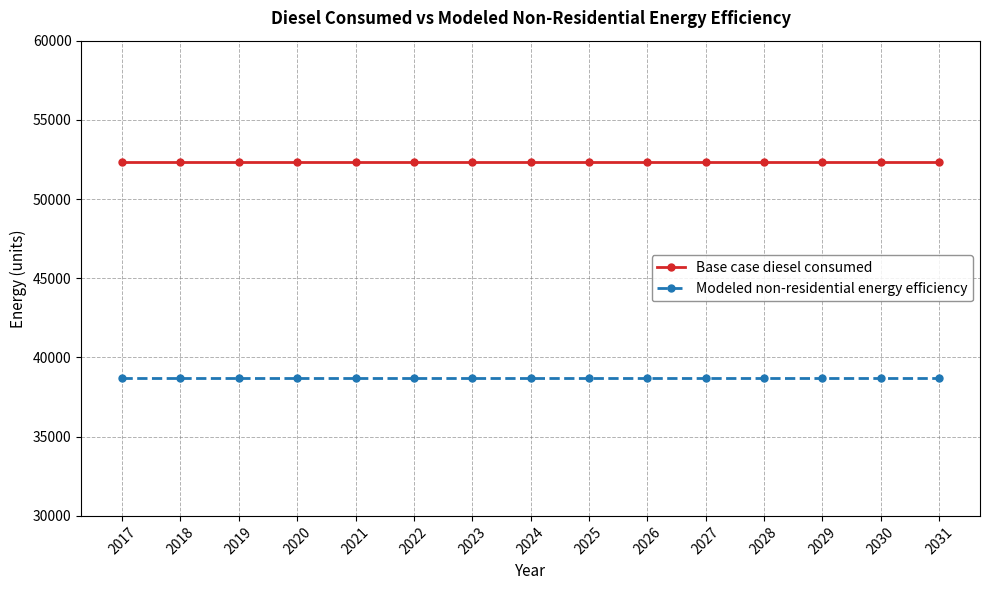

What is the spread (max minus min) of values at 2023?

13605.4